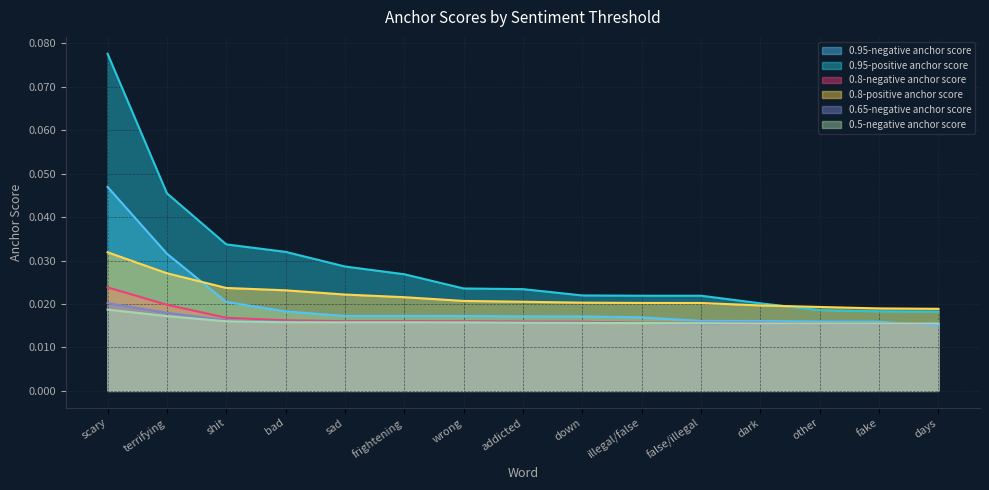

How many lines are shown in the chart?

6